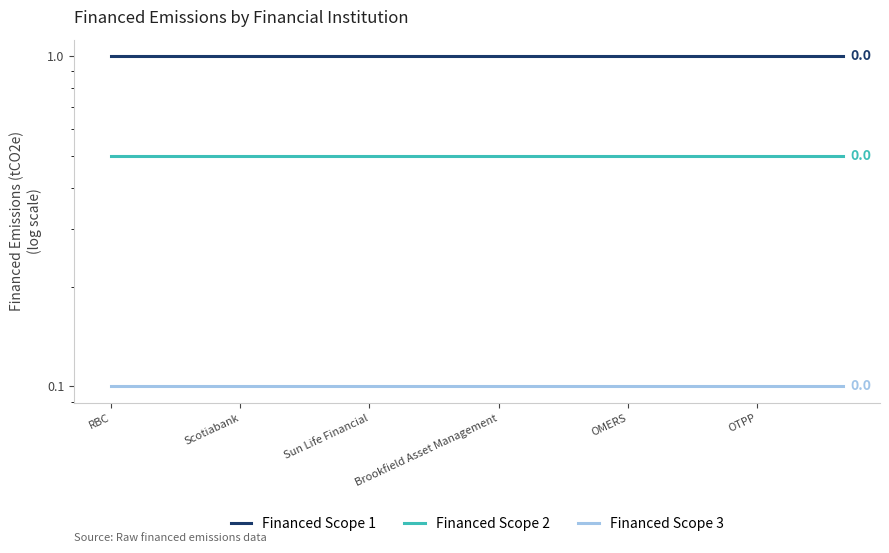

Does the chart display data point markers on the line(s)?

No